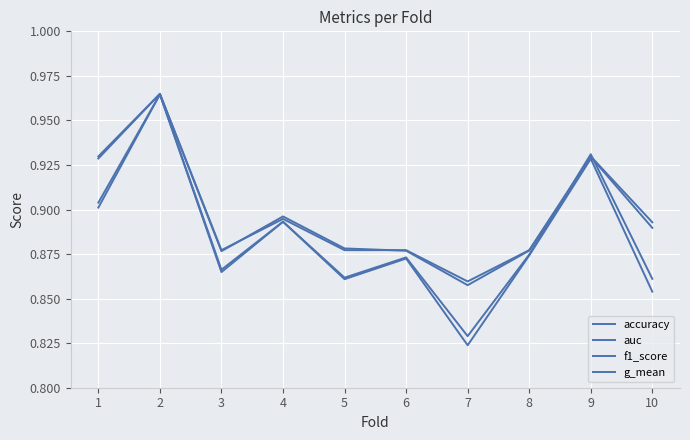

True or false: f1_score and accuracy cross at least once.

True